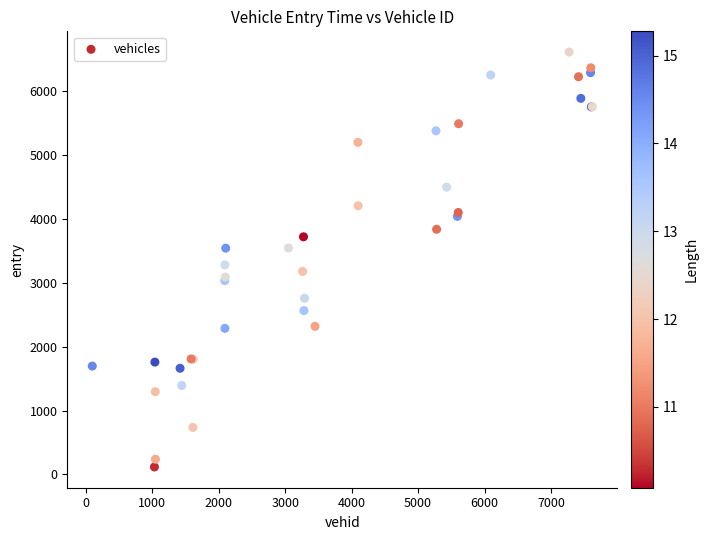

What Y value in the scatter plot is closest to 3360?

3276.9